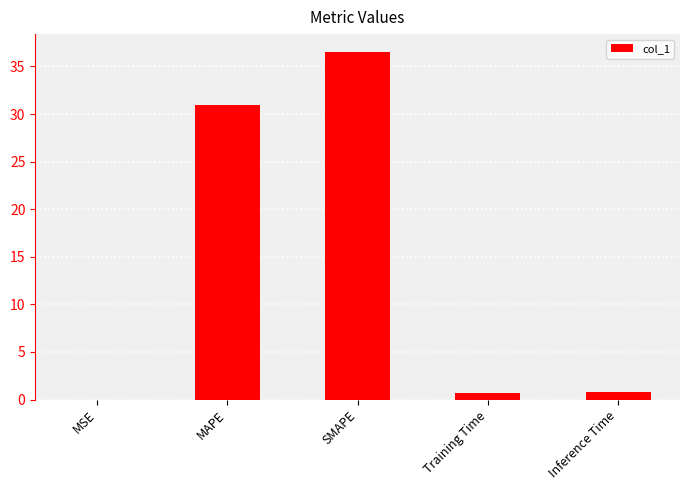

What is the sum of all values?

69.0